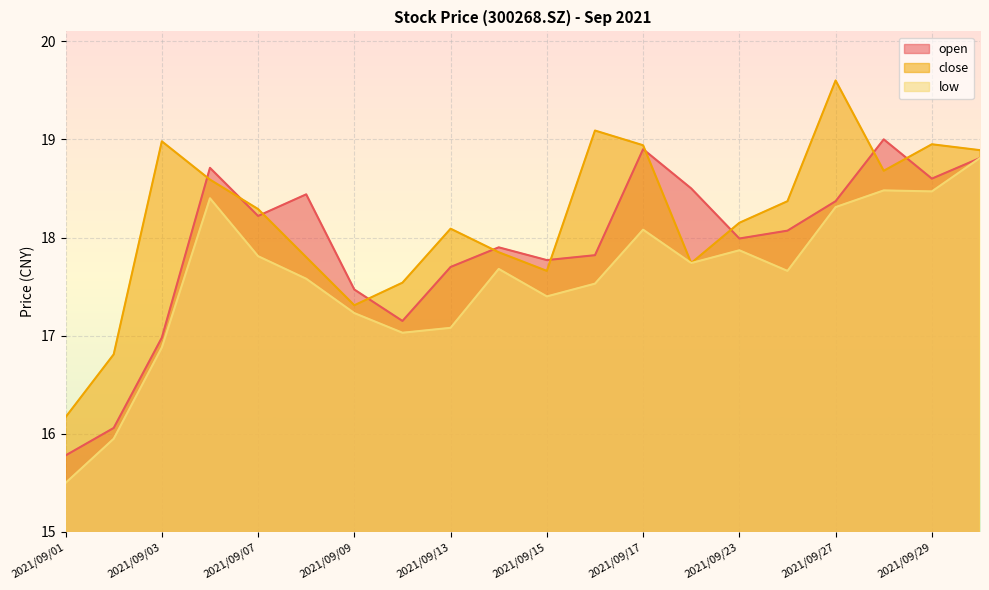

What is the value of the close point at the 1st from the left?

16.2